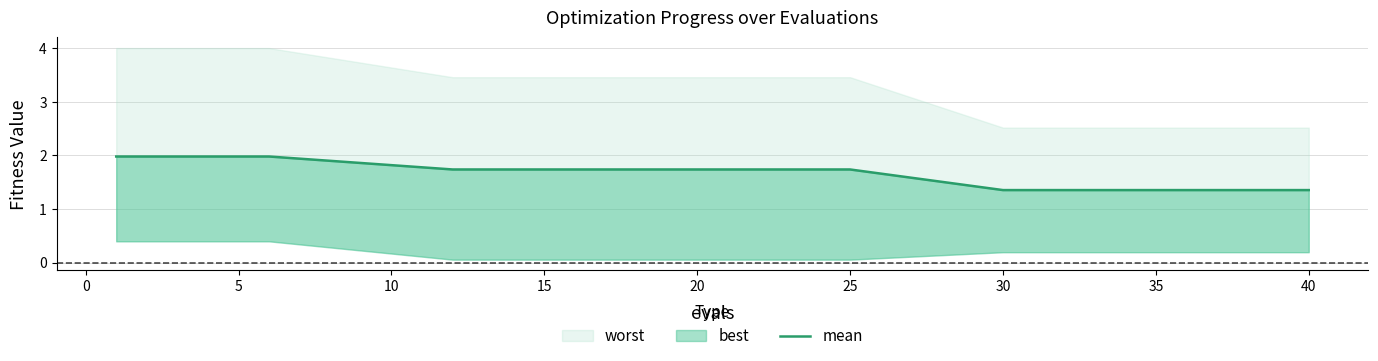

What is the difference between the maximum and minimum values?

0.6